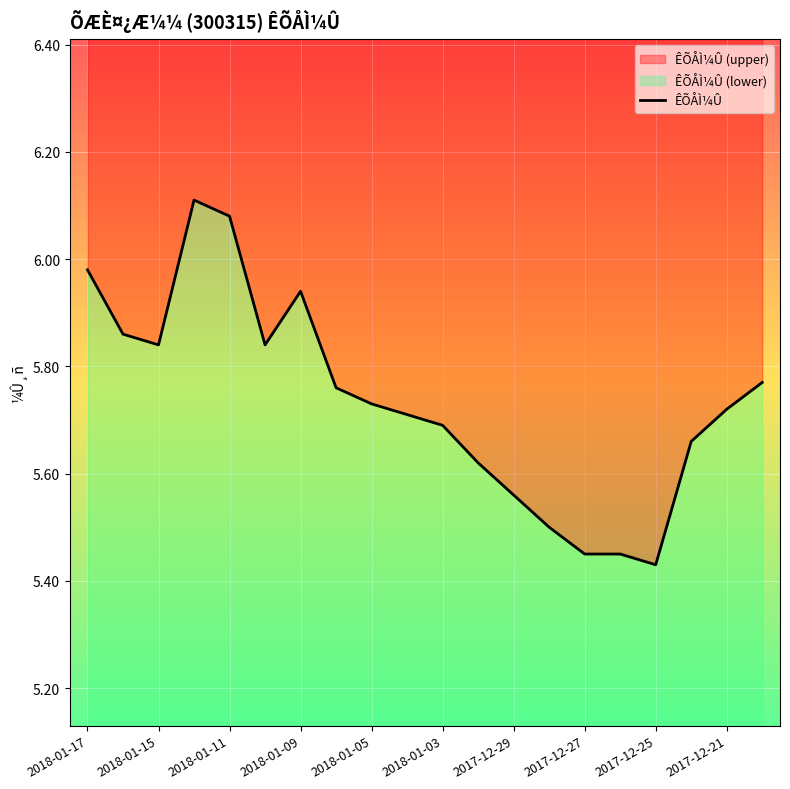

Reading left to right, extract all data points from this chart.

6.0	5.9	5.8	6.1	6.1	5.8	5.9	5.8	5.7	5.7	5.7	5.6	5.6	5.5	5.5	5.5	5.4	5.7	5.7	5.8